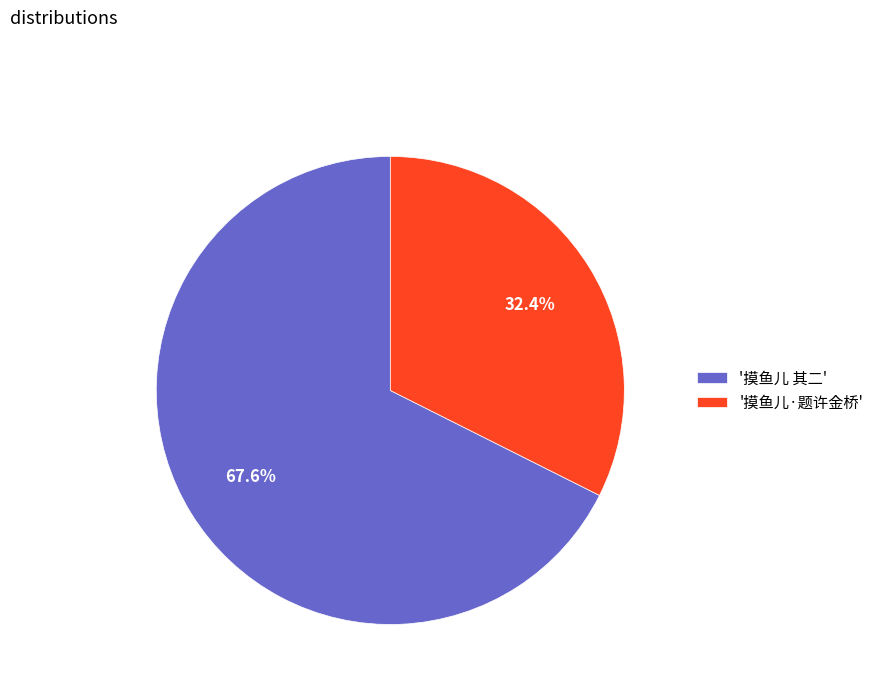

What is the smallest slice in the pie chart?

'摸鱼儿·题许金桥'